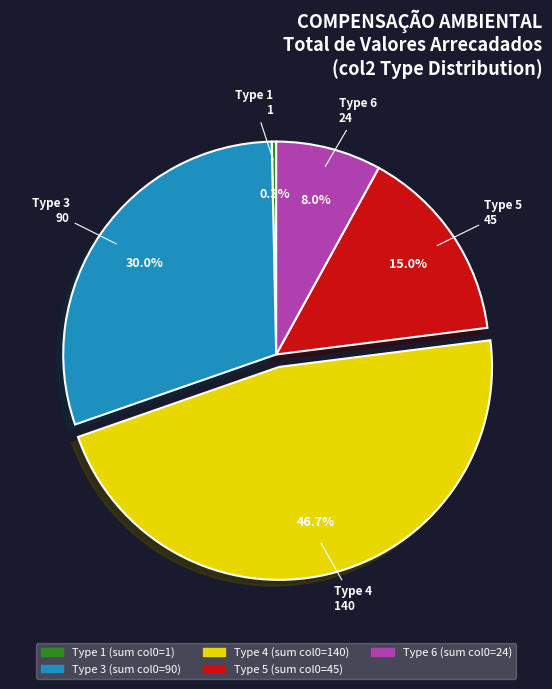

Is there any slice that represents more than half of the pie?

No